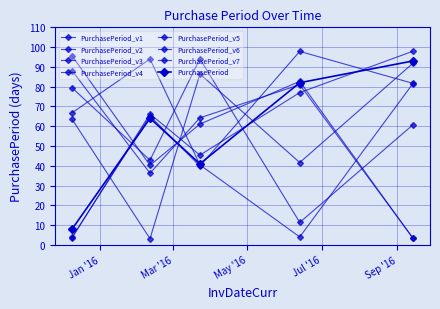

Which category has the lowest value across all series?

2015-12-09